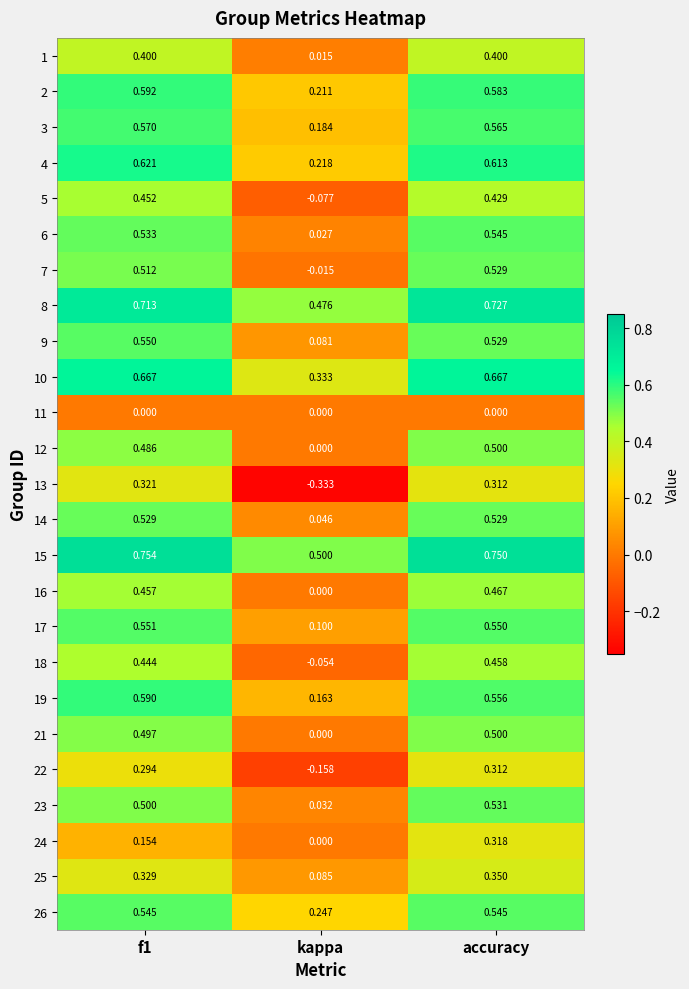

At which category is the sum across all series the highest?

accuracy